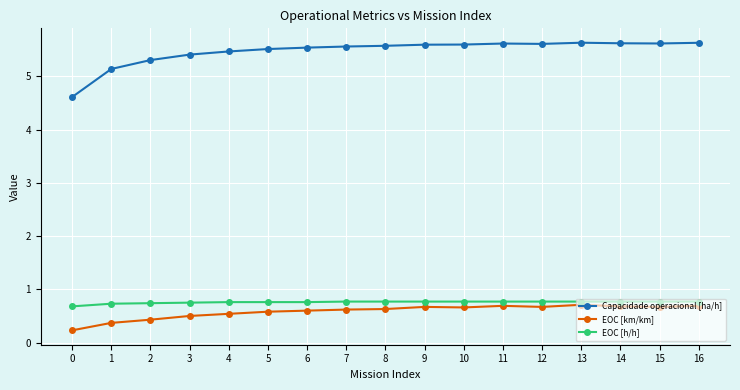

Is the value of Capacidade operacional [ha/h] at 9 greater than the value of EOC [h/h] at 5?

Yes